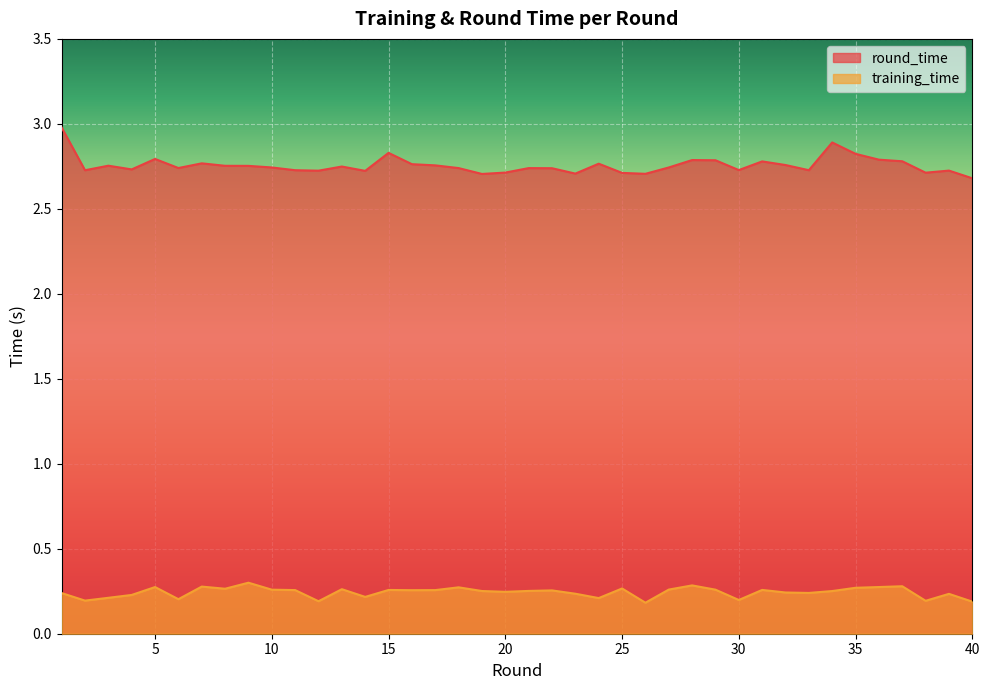

Does the chart display data point markers on the line(s)?

No